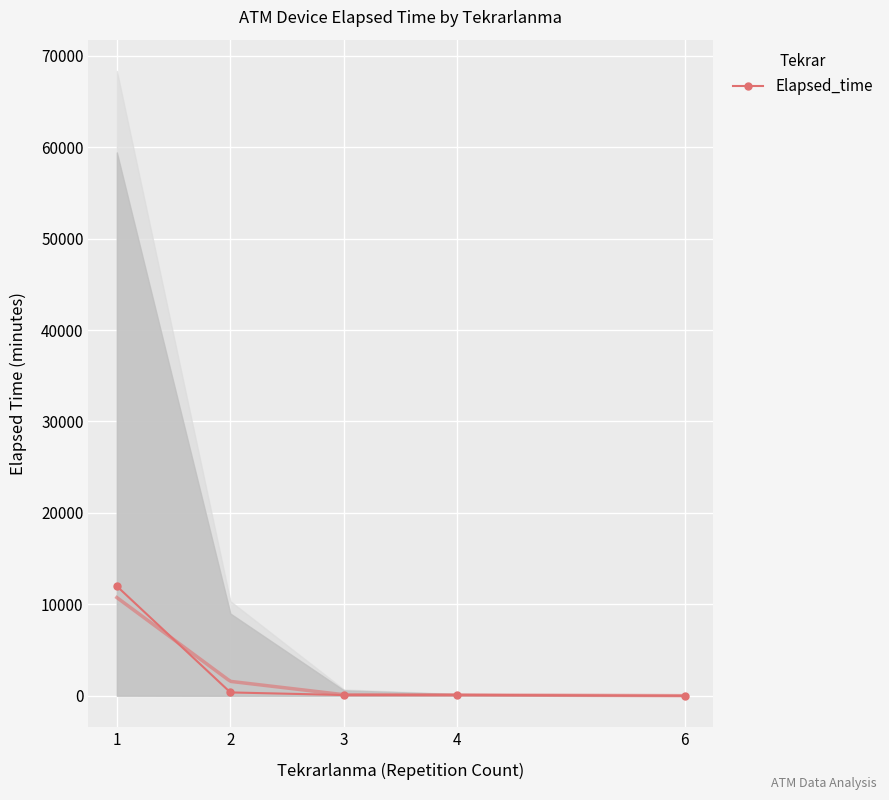

The value at 6 is 5.0. True or false?

True